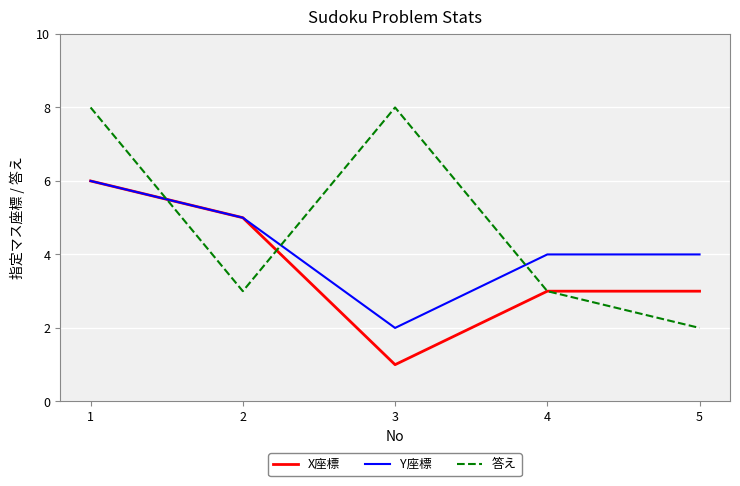

What is the maximum value for Y座標?

6